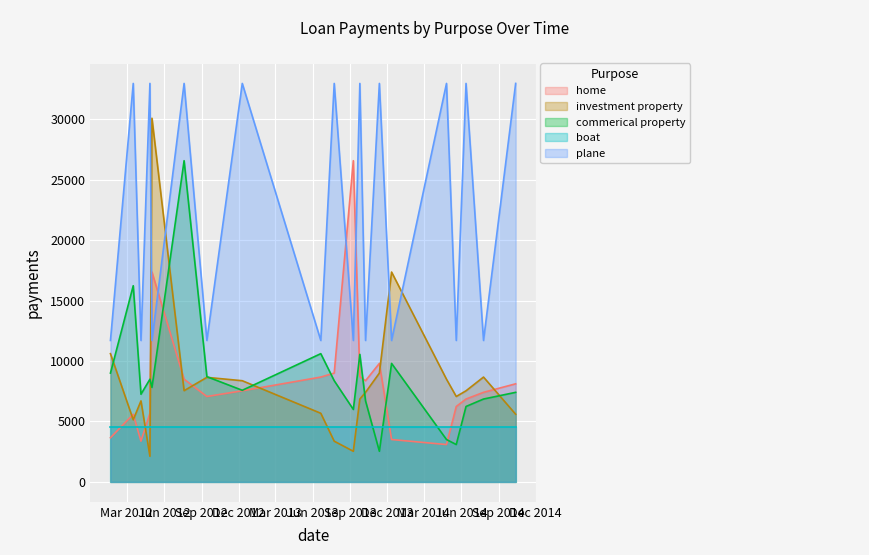

How many interior local peaks does the plane series have?

9